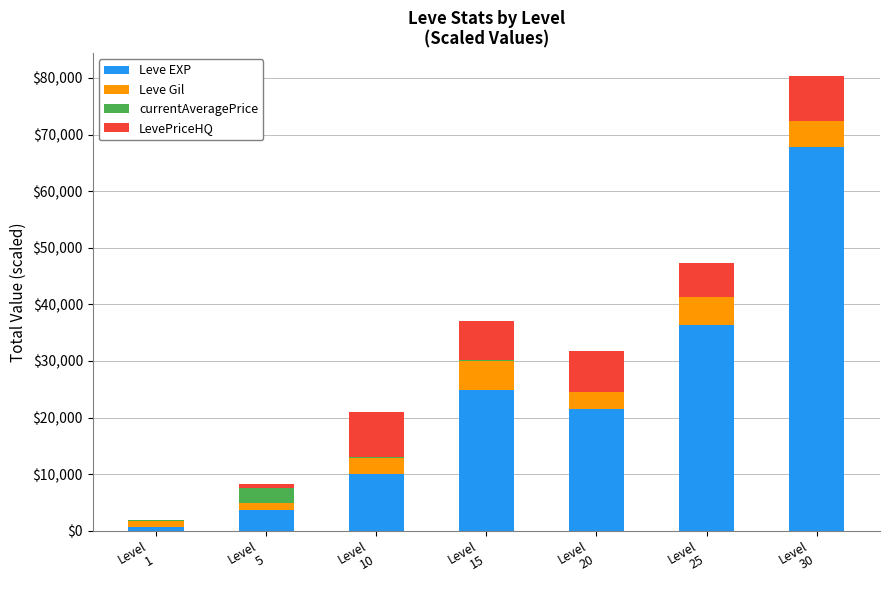

Is it true that Leve EXP equals 47736.2 at Level
25?

False